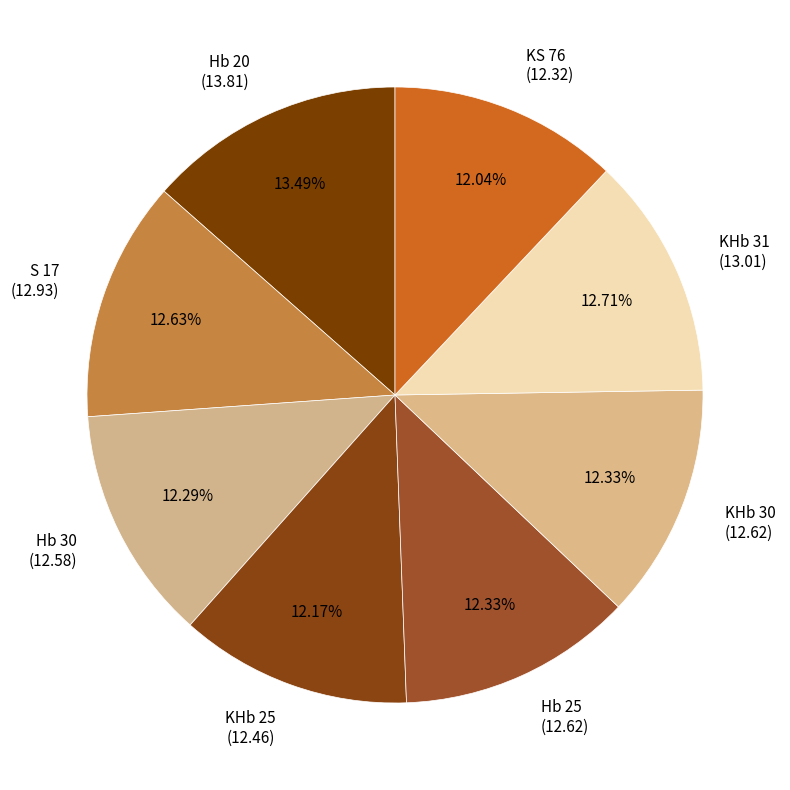

Do KHb 25 (12.46) and KS 76 (12.32) together represent more than half of the pie?

No